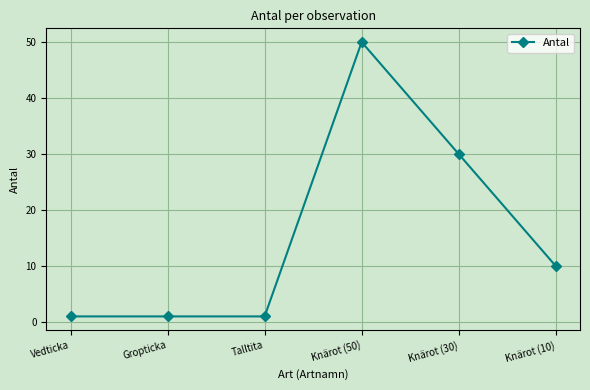

True or false: there are more than 2 points higher than both neighbors.

False